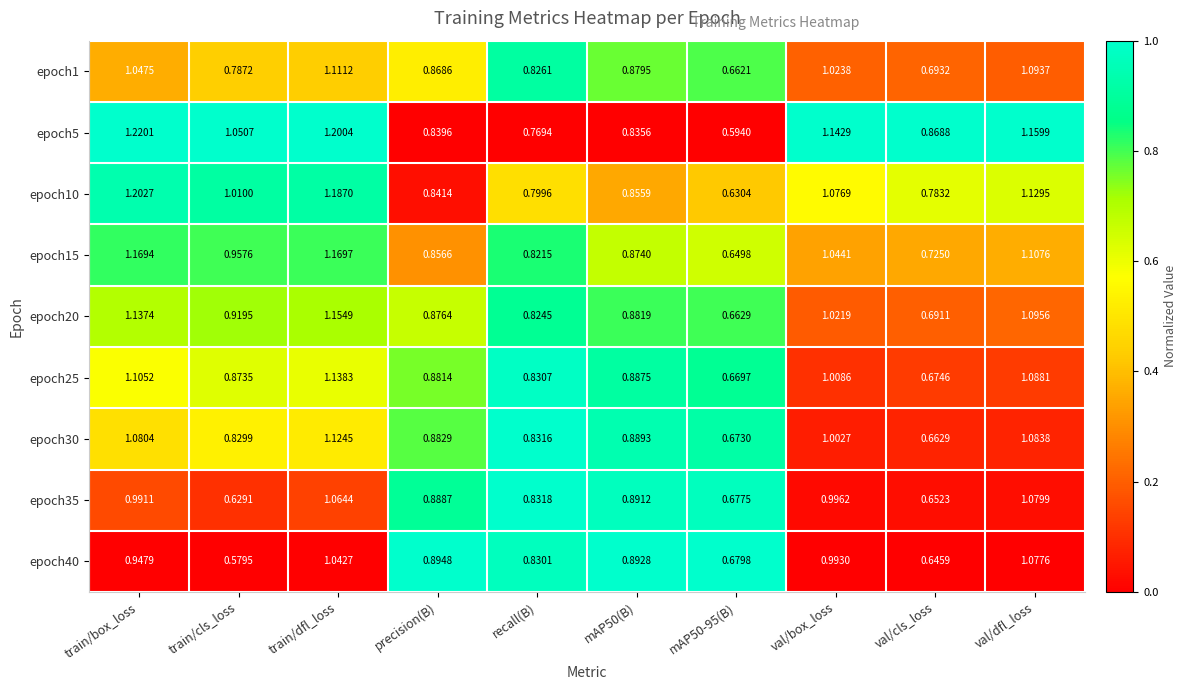

How many categories are shown in the chart?

10